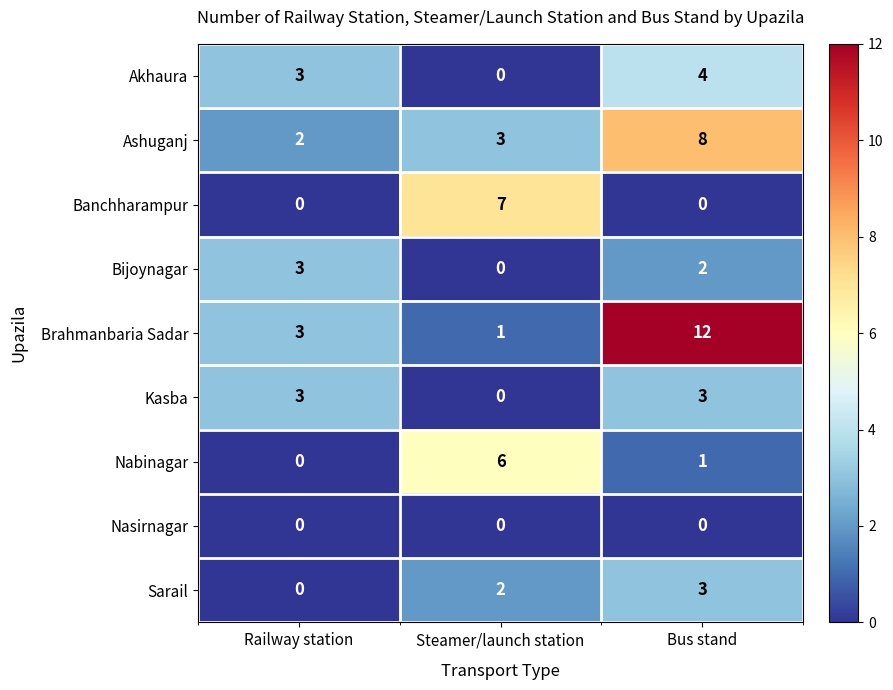

At how many categories does at least one series exceed 6?

2